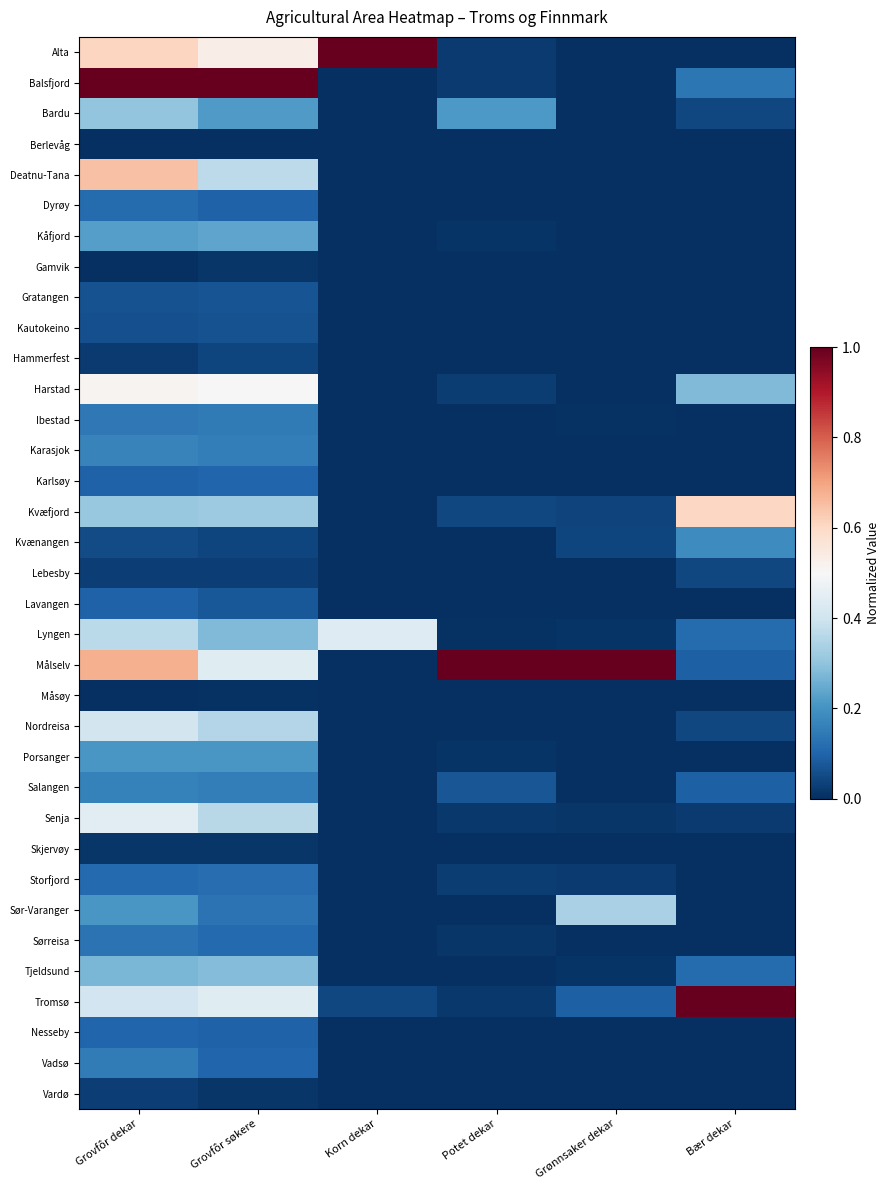

At which category does the chart reach its minimum across all series?

Grønnsaker dekar